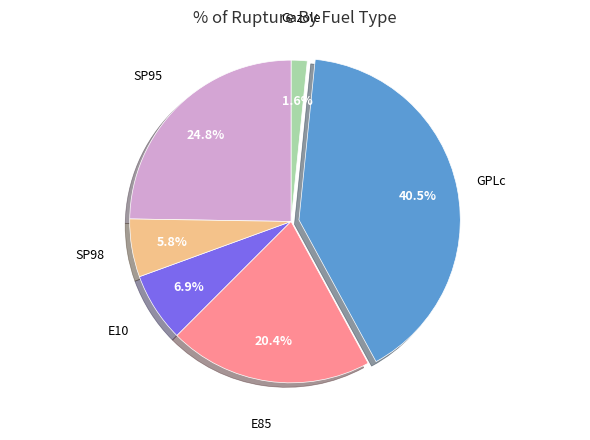

Between Gazole and SP95, which is larger?

SP95